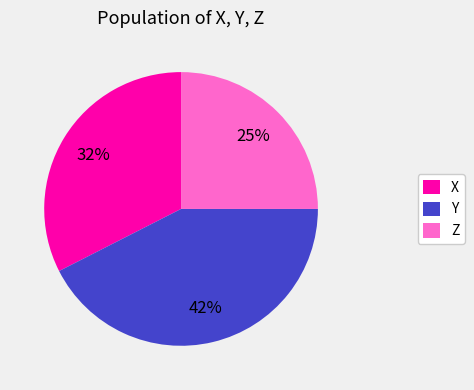

Count the number of slices in the pie.

3